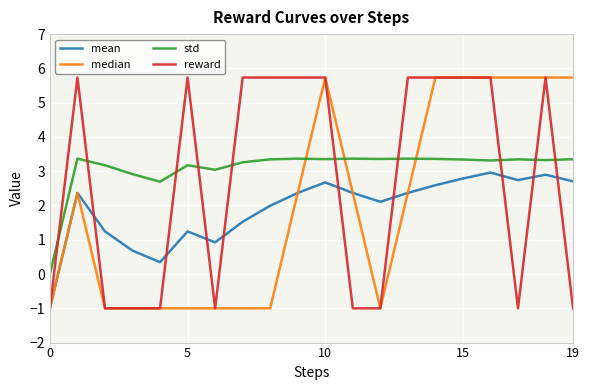

Which series has the largest total across all categories?

std